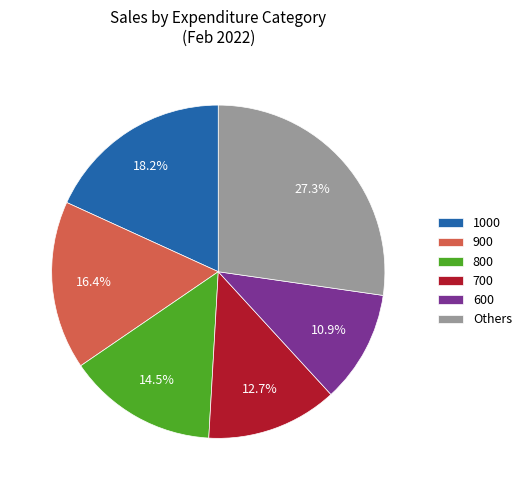

Rank the categories by value from lowest to highest.

600, 700, 800, 900, 1000, Others